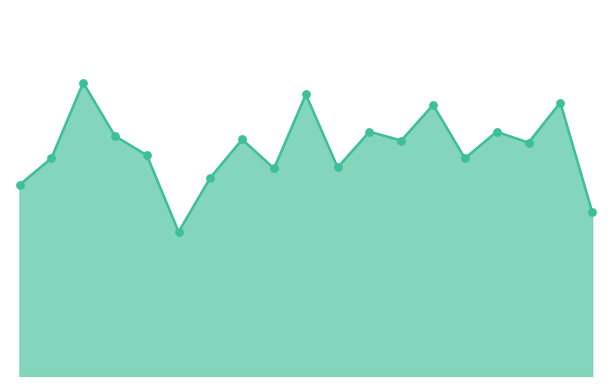

Does the chart have visible grid lines?

No